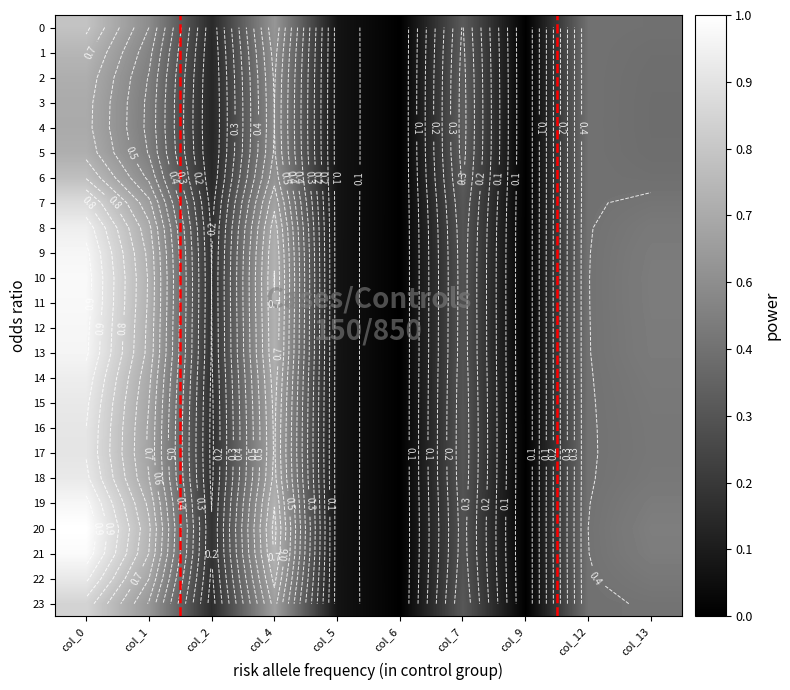

At col_1, list the series in order from largest to smallest.

20, 21, 10, 11, 19, 12, 9, 13, 8, 14, 18, 22, 15, 16, 17, 7, 23, 0, 6, 1, 2, 5, 3, 4